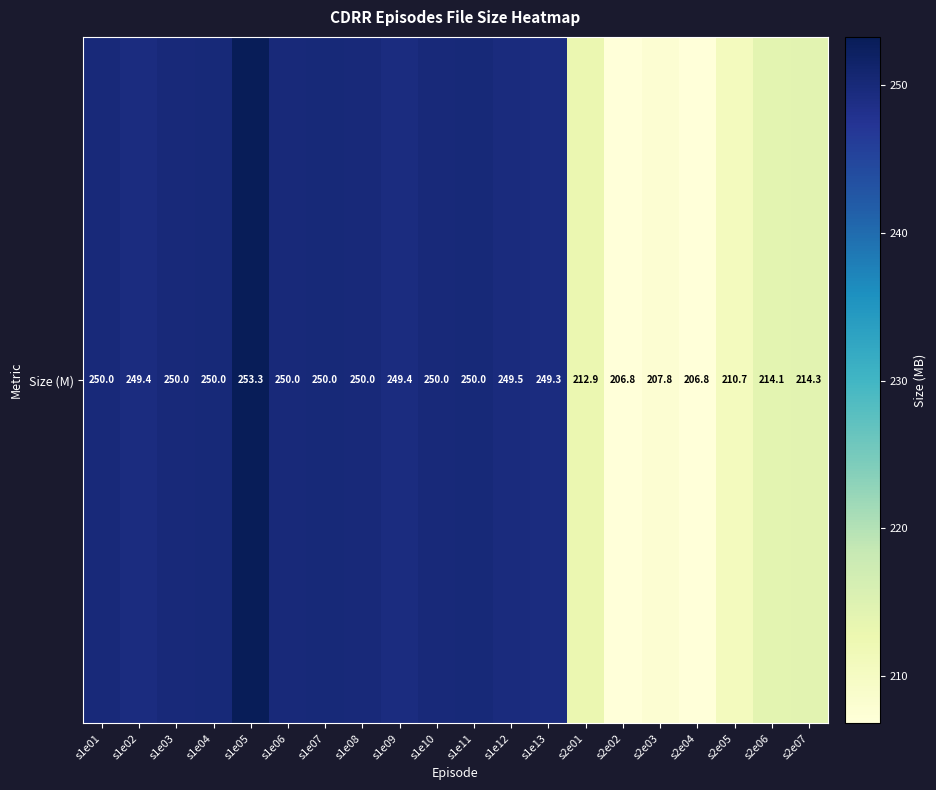

How many values exceed 249?

13